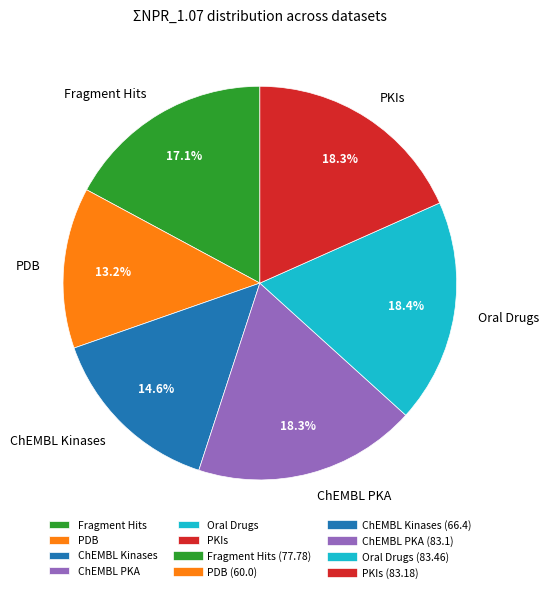

What percentage is NOT represented by ChEMBL Kinases?

85.4%